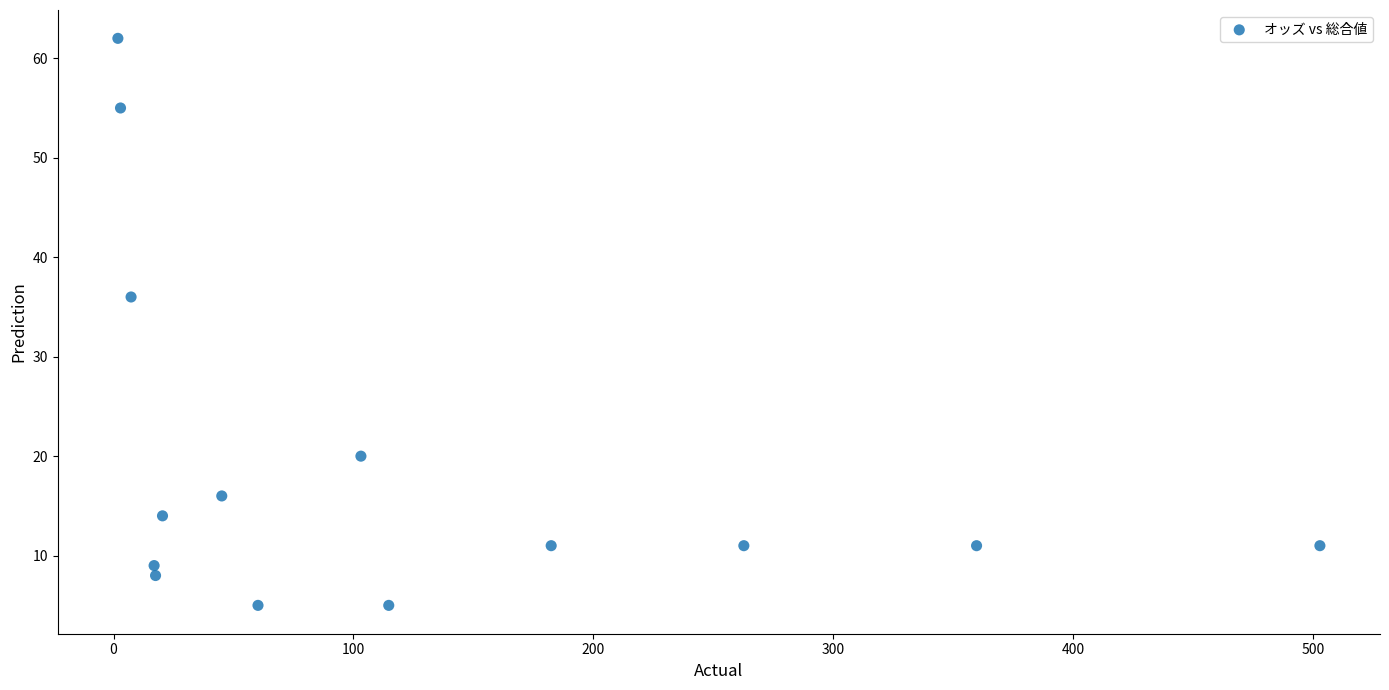

What Y value in the scatter plot is closest to 33?

36